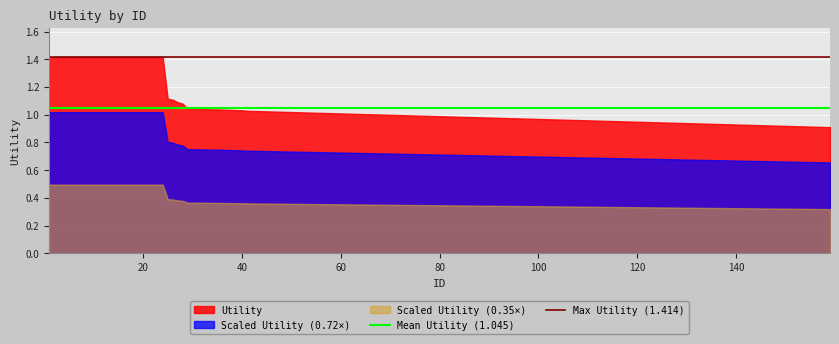

Which series has the largest total across all categories?

Utility